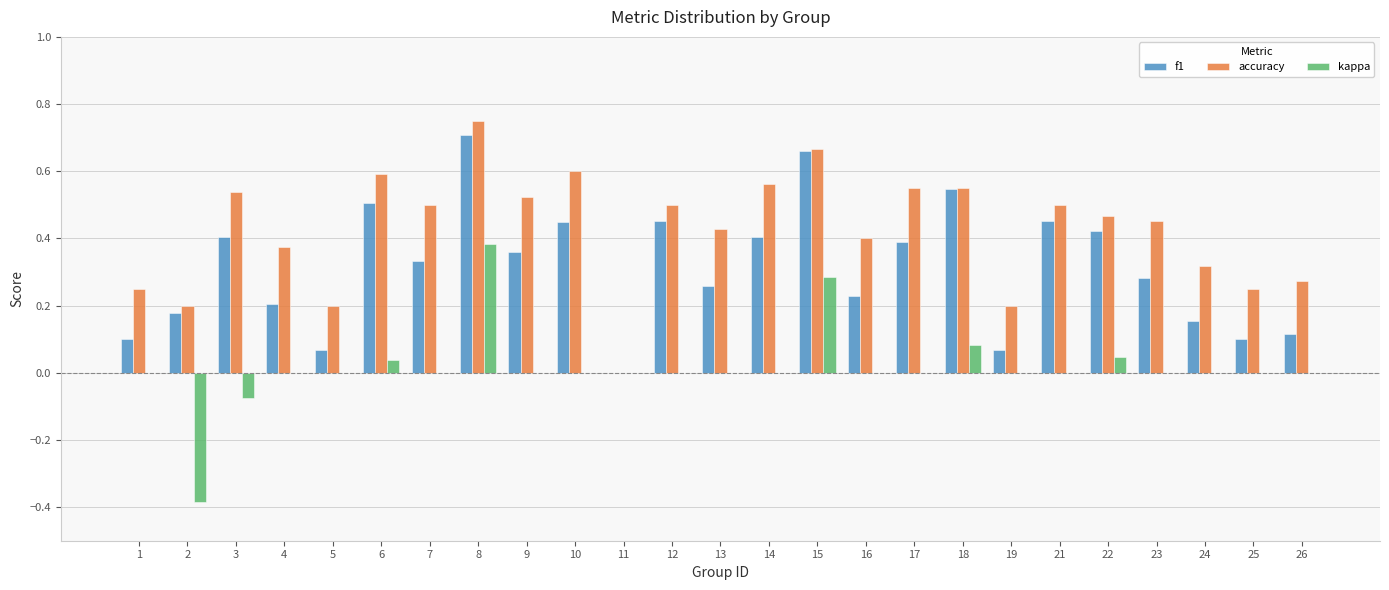

Is it true that f1 equals 0.4 at 17?

True